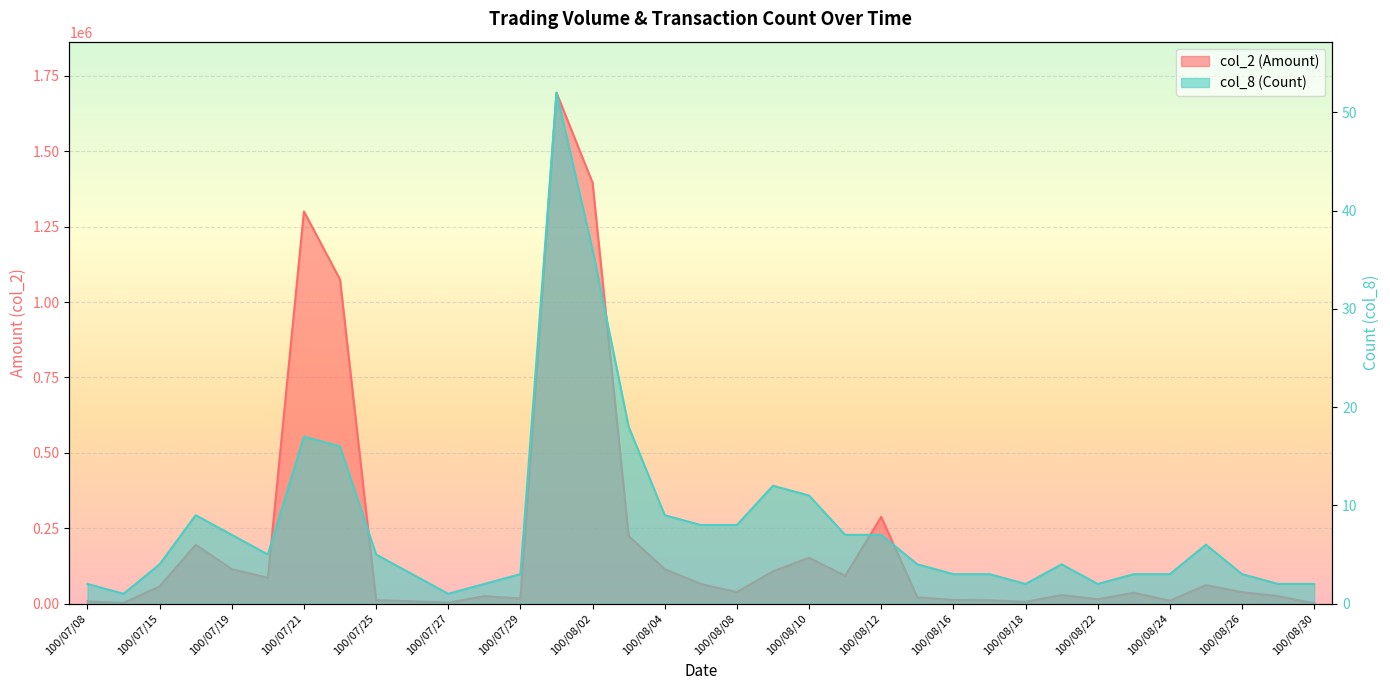

What is the total value across all series at 100/08/11?

92157